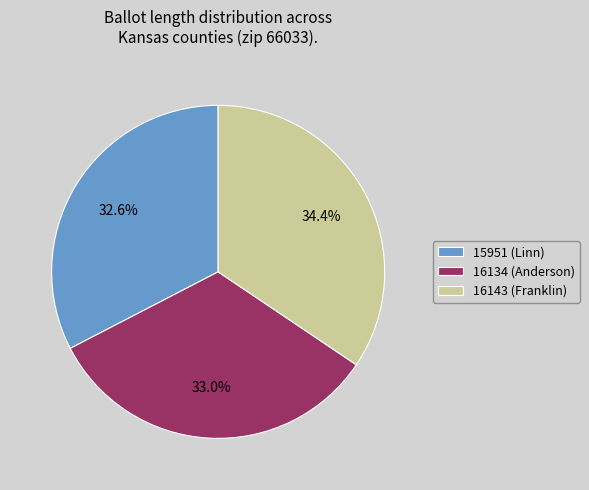

What percentage is the 16143 (Franklin) slice, to the nearest percent?

34%